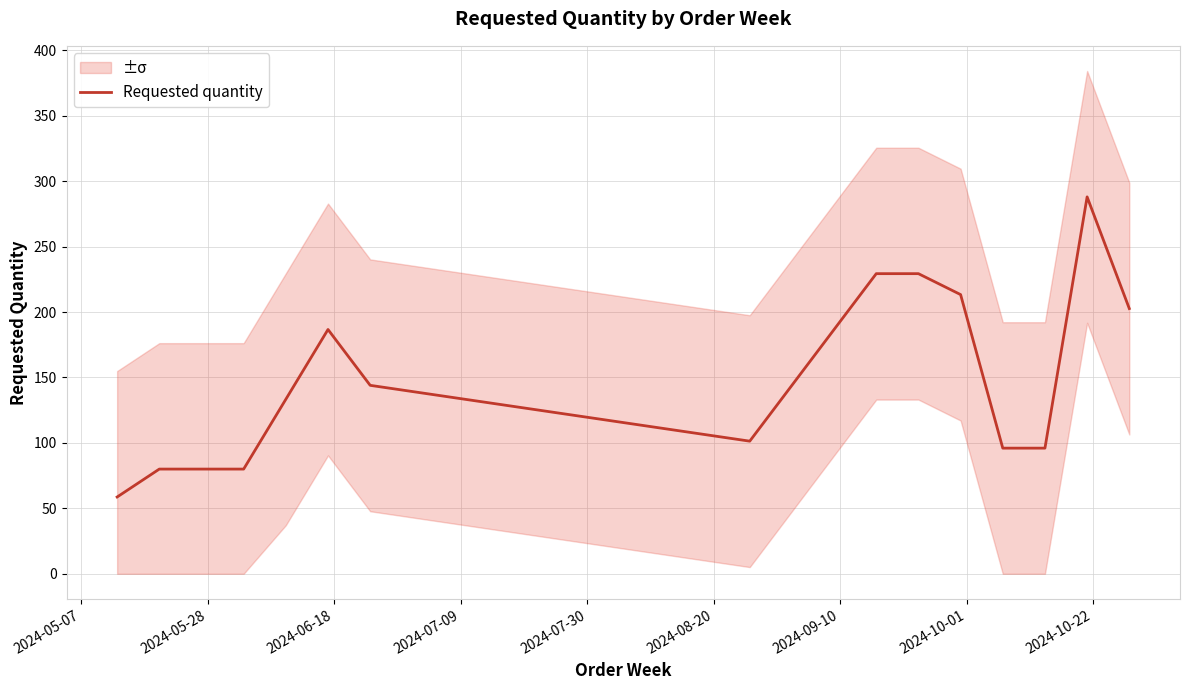

What is the value of the 2nd point from the left?

80.0